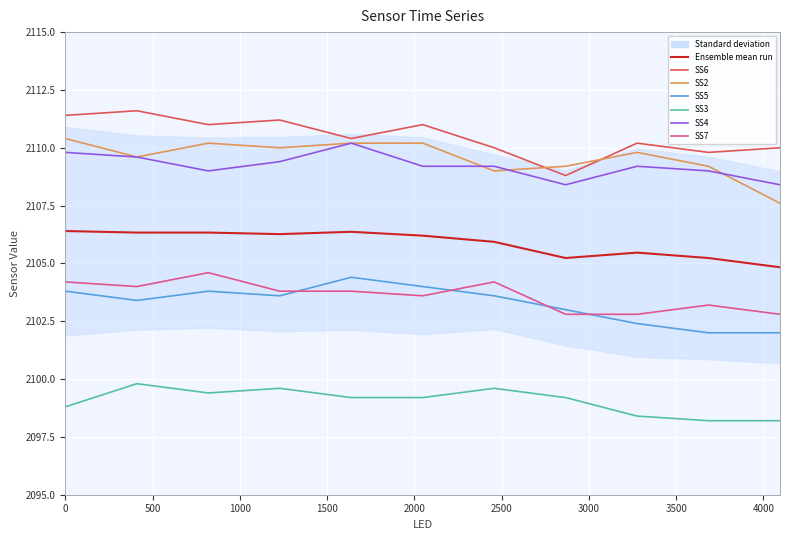

How many series are shown in this chart?

6